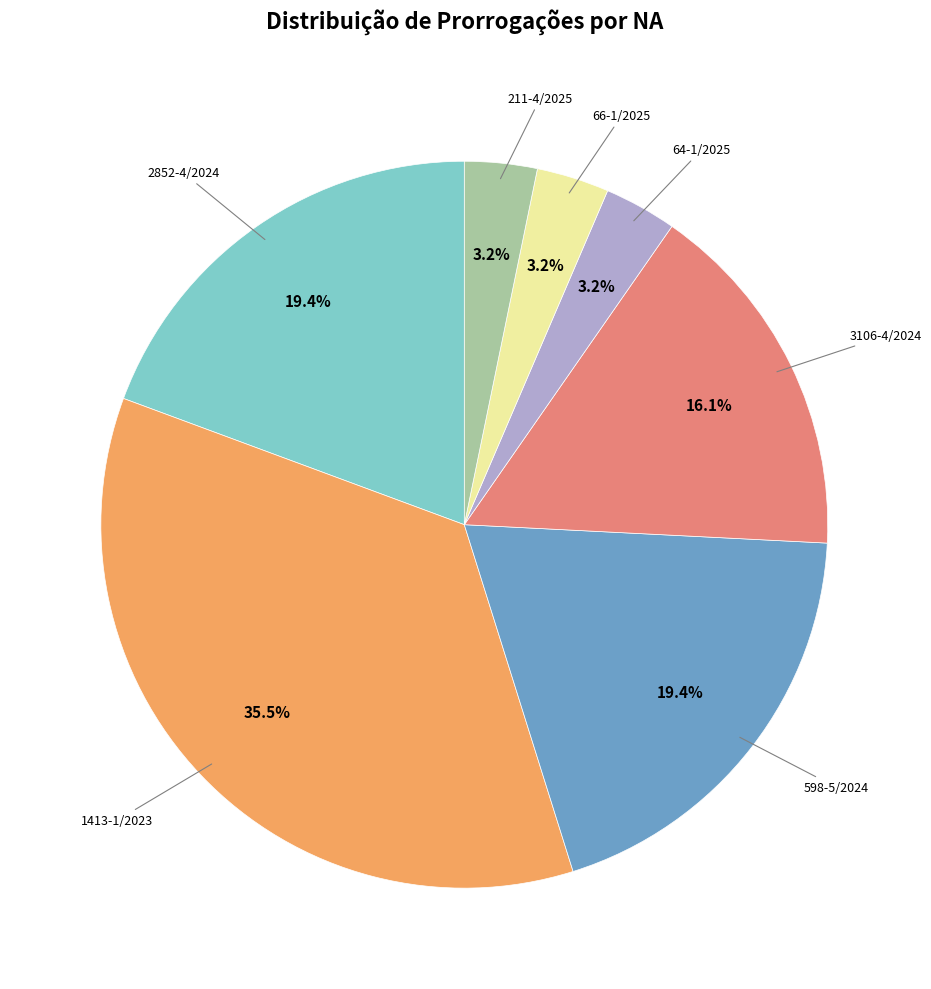

Is there any slice that represents more than half of the pie?

No